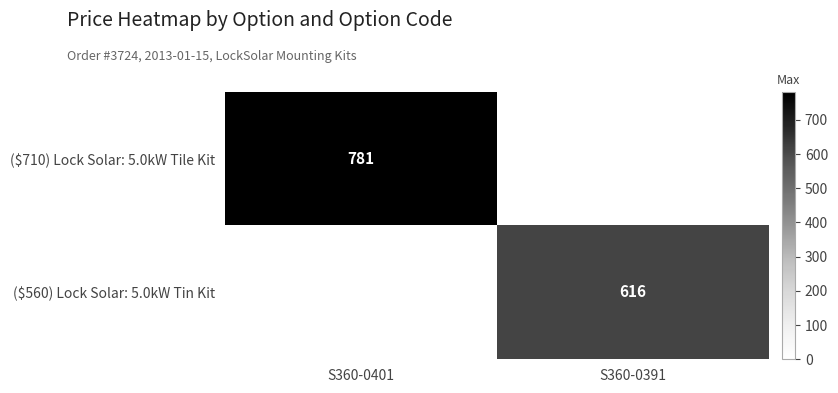

What is the average value of the ($710) Lock Solar: 5.0kW Tile Kit series?

390